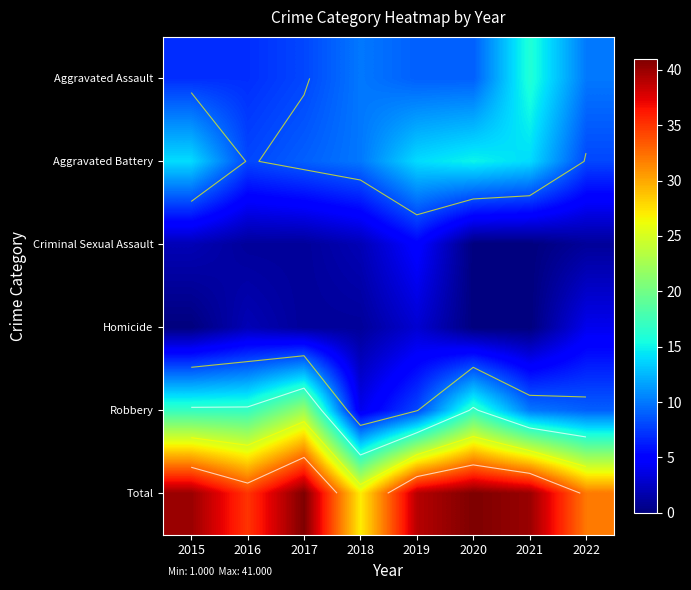

At which category is the sum across all series the highest?

2017